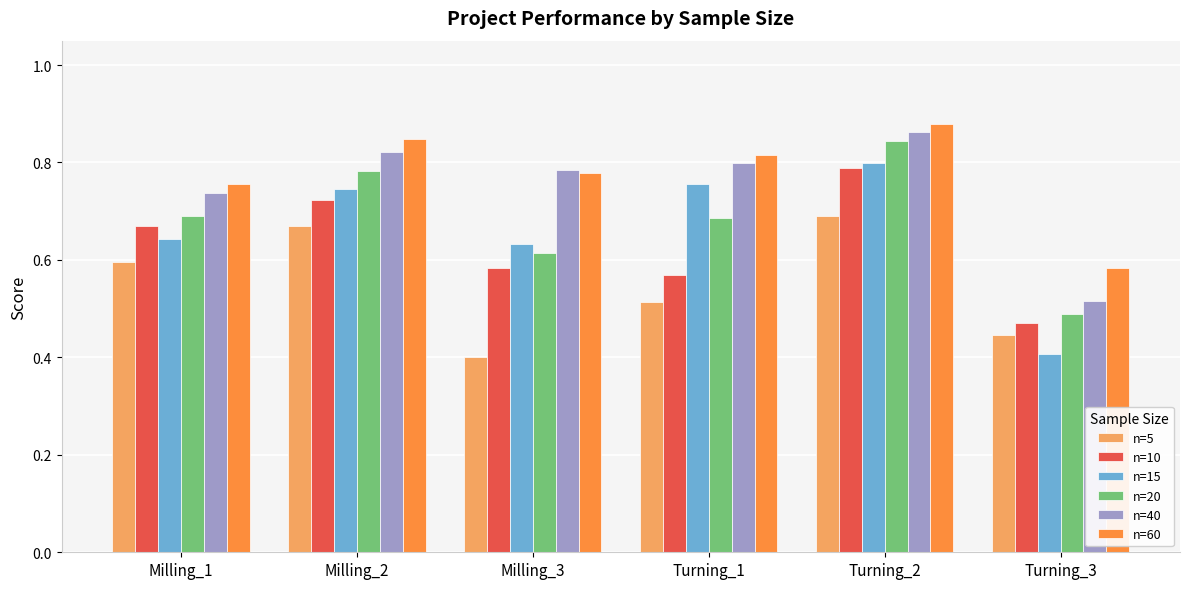

Which series has the largest range (max minus min)?

n=15